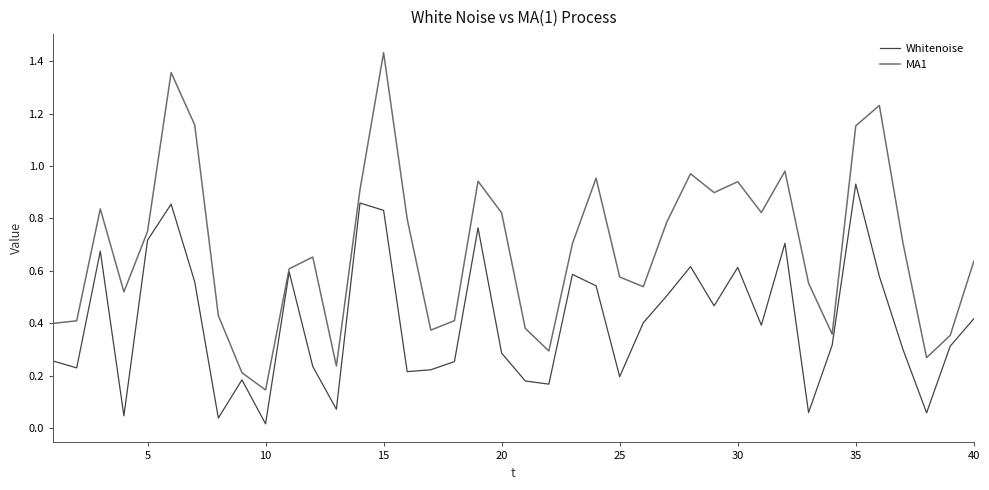

List the series in order of their overall mean, highest first.

MA1, Whitenoise